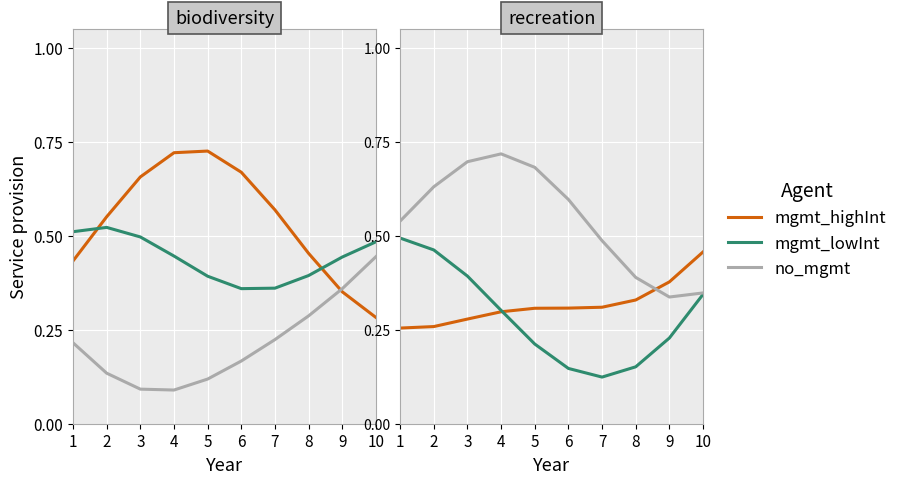

Rank the series at 9 from lowest to highest value.

mgmt_lowInt, no_mgmt, mgmt_highInt